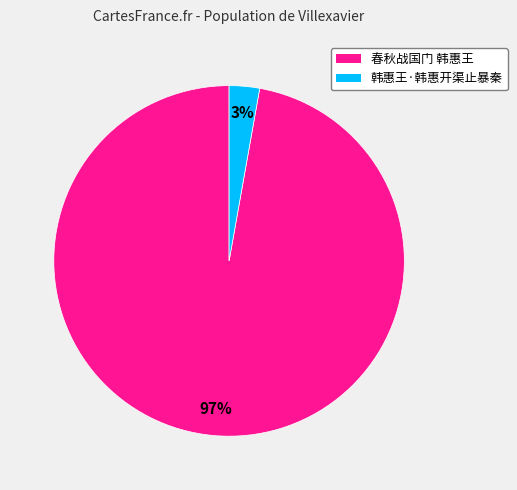

Which slice is the largest?

春秋战国门 韩惠王